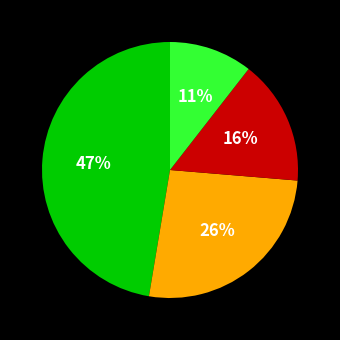

Is there a majority slice in this chart?

No